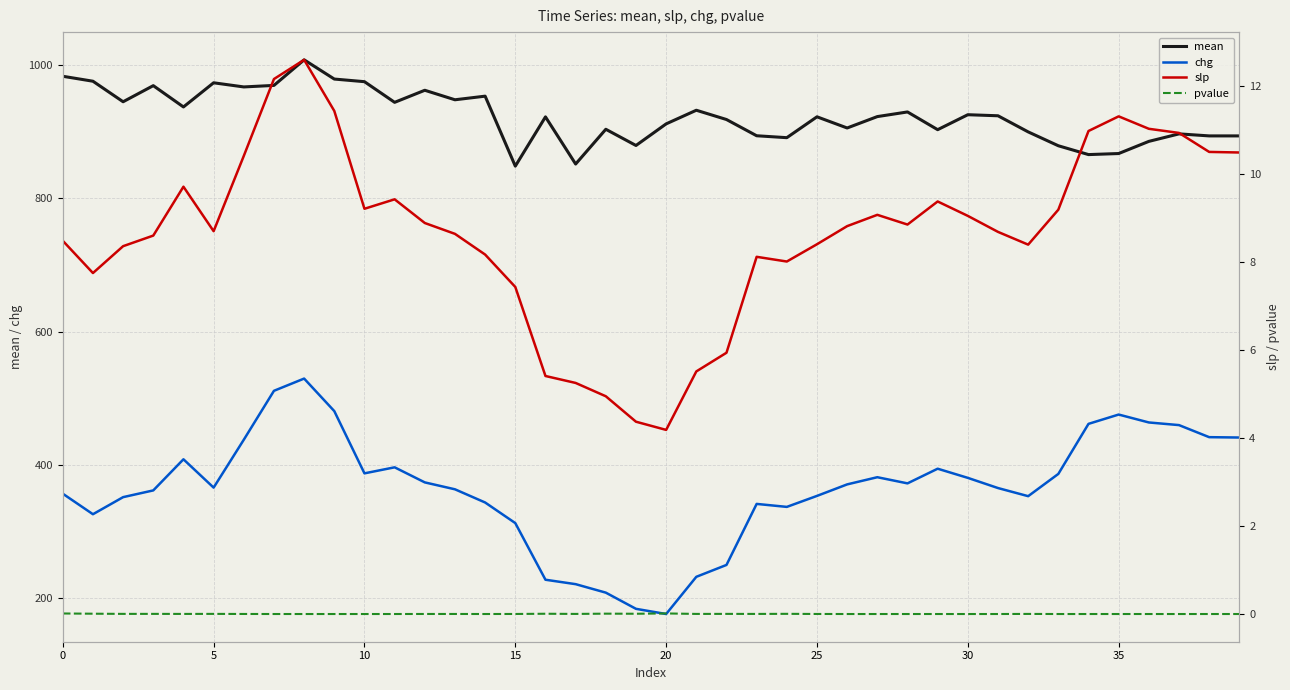

What is the approximate value of mean at 30?

925.7